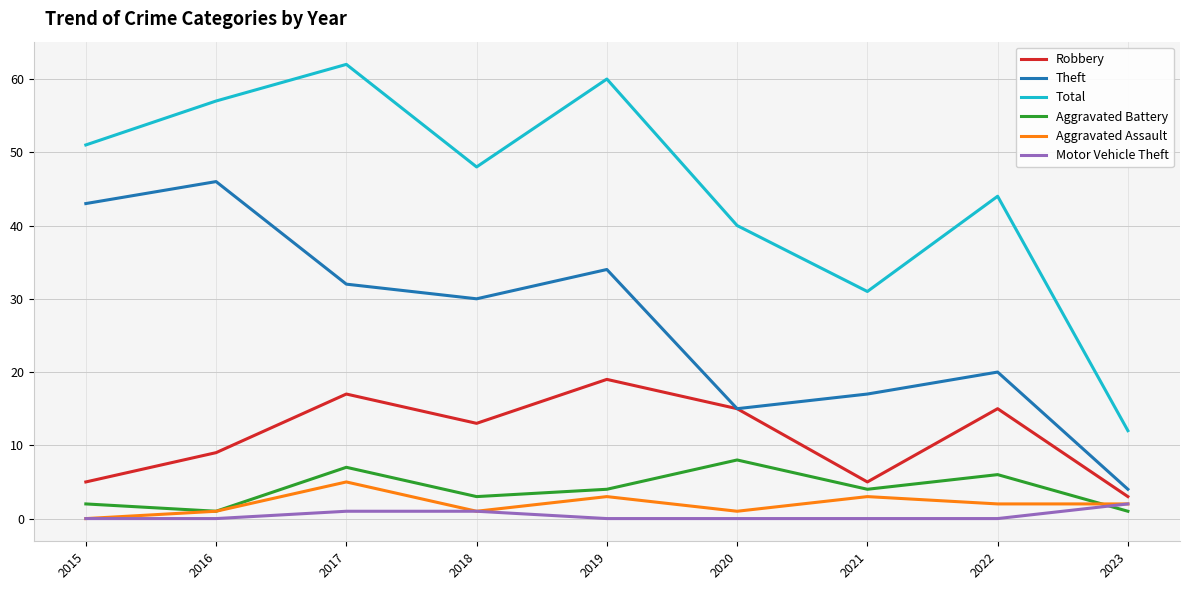

Which series has the largest range (max minus min)?

Total